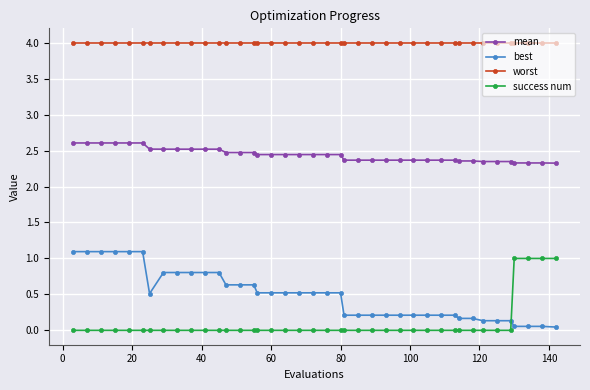

True or false: best and mean intersect in this chart.

False